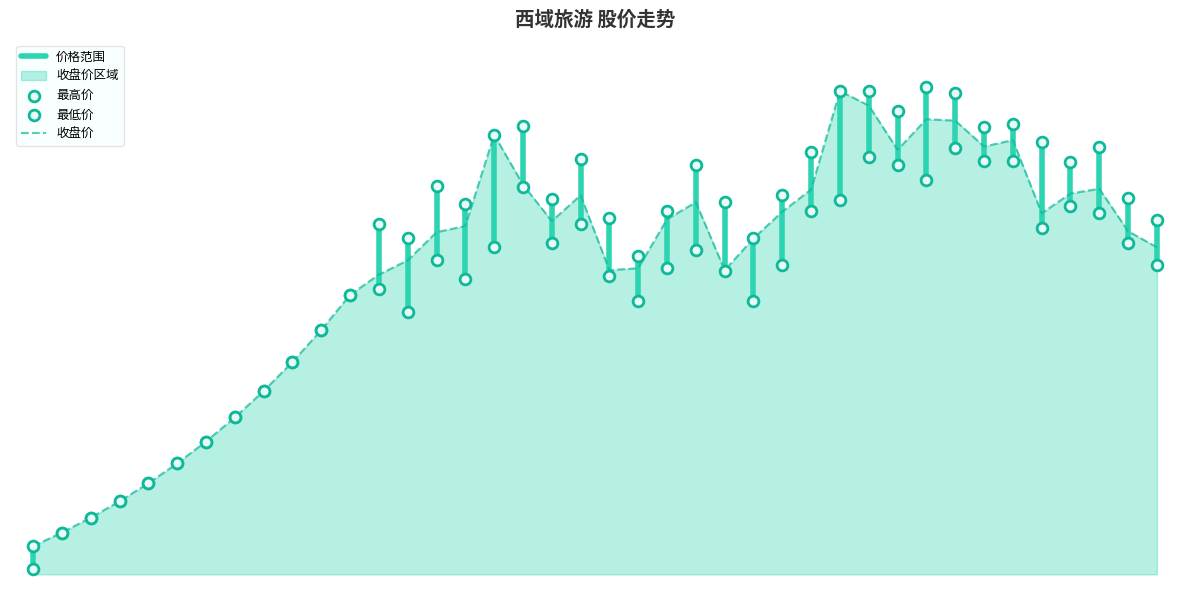

At which category is the sum across all series the highest?

2020-09-16